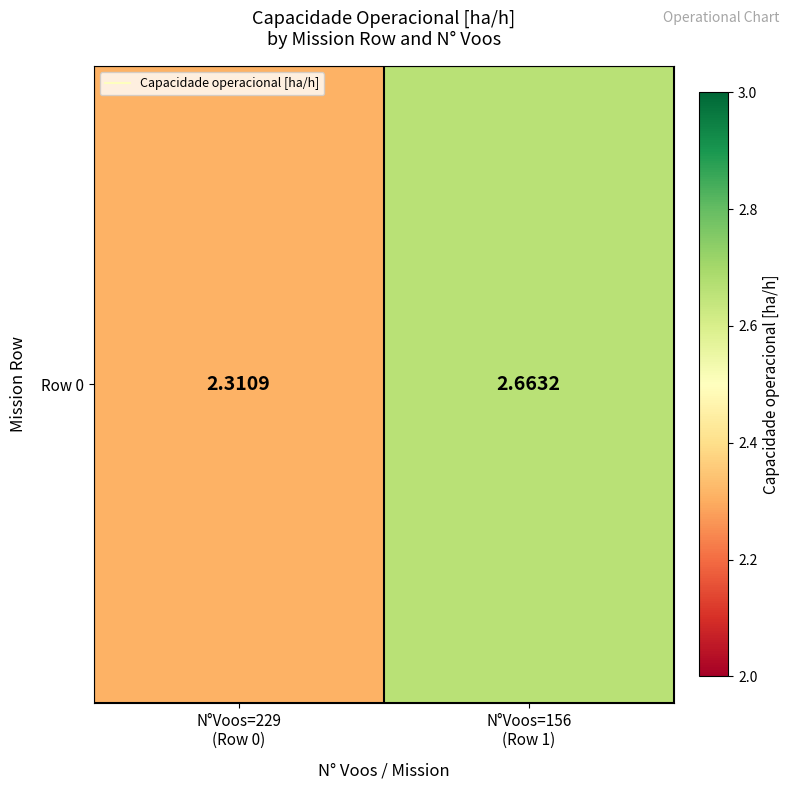

Which has a higher value, N°Voos=156
(Row 1) or N°Voos=229
(Row 0)?

N°Voos=156
(Row 1)